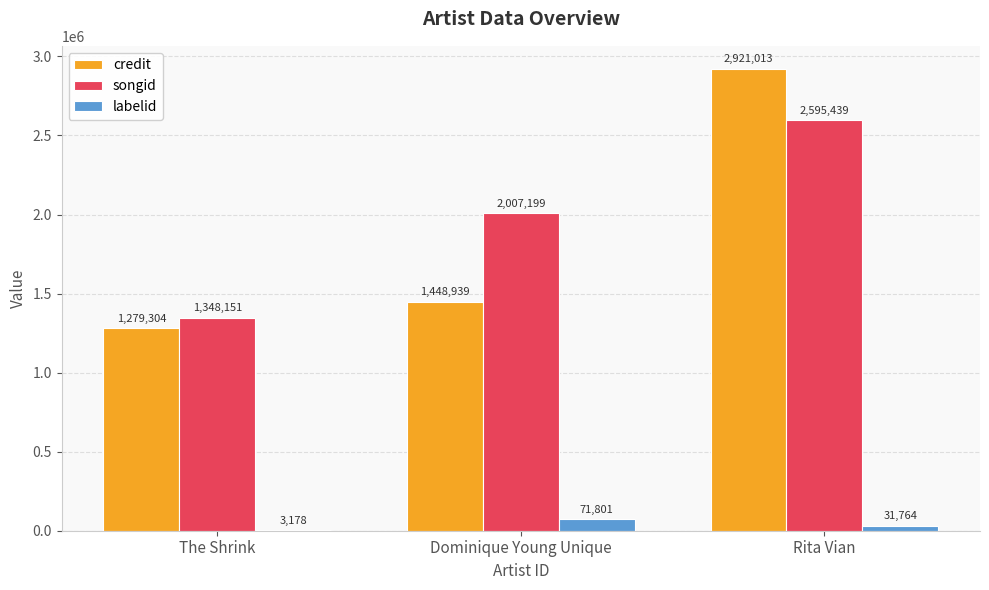

At which label does labelid reach its peak?

Dominique Young Unique